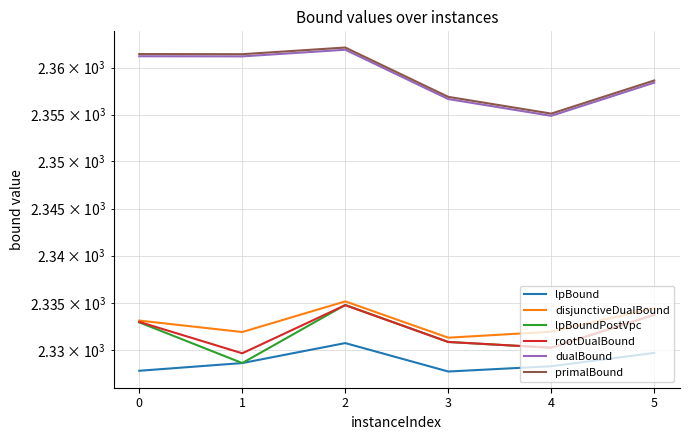

What is the highest value of the lpBoundPostVpc series?

2334.8